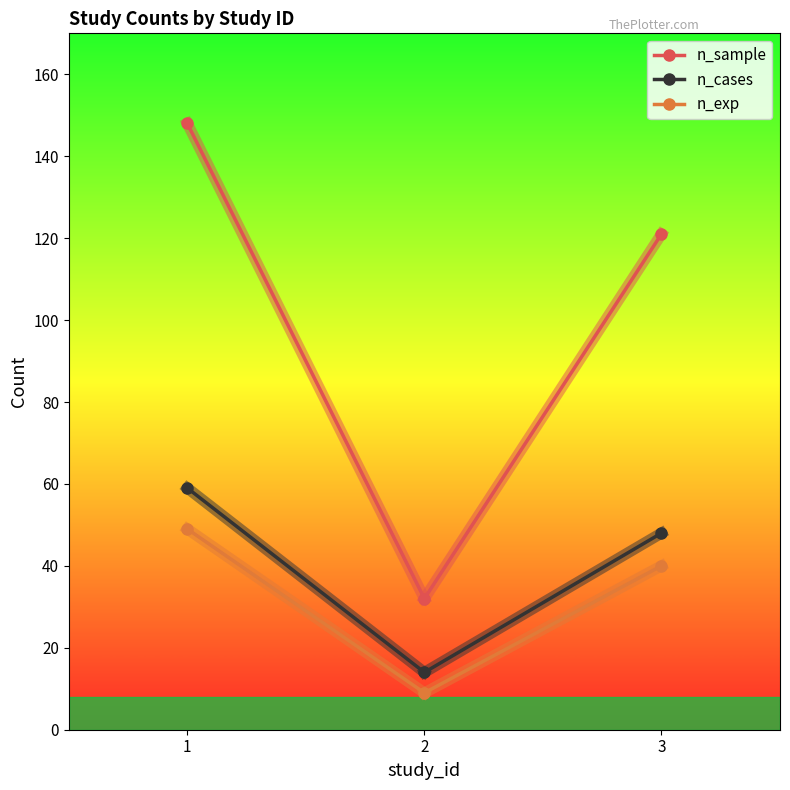

Reading left to right, extract all data points from this chart.

n_sample: 148	32	121
n_cases: 59	14	48
n_exp: 49	9	40